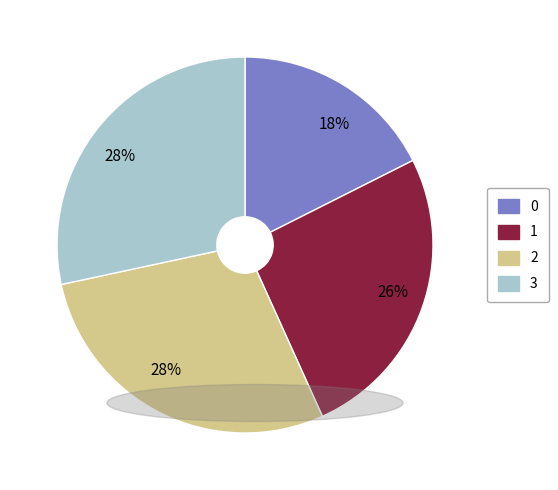

What percentage is the 3 slice, to the nearest percent?

28%